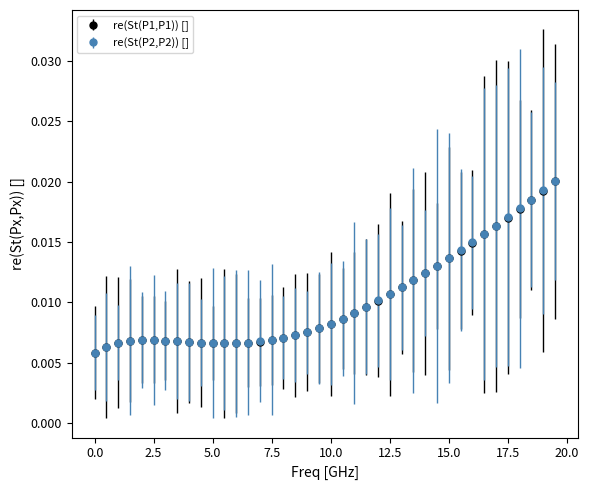

Which series has the widest spread of values?

re(St(P2,P2)) []